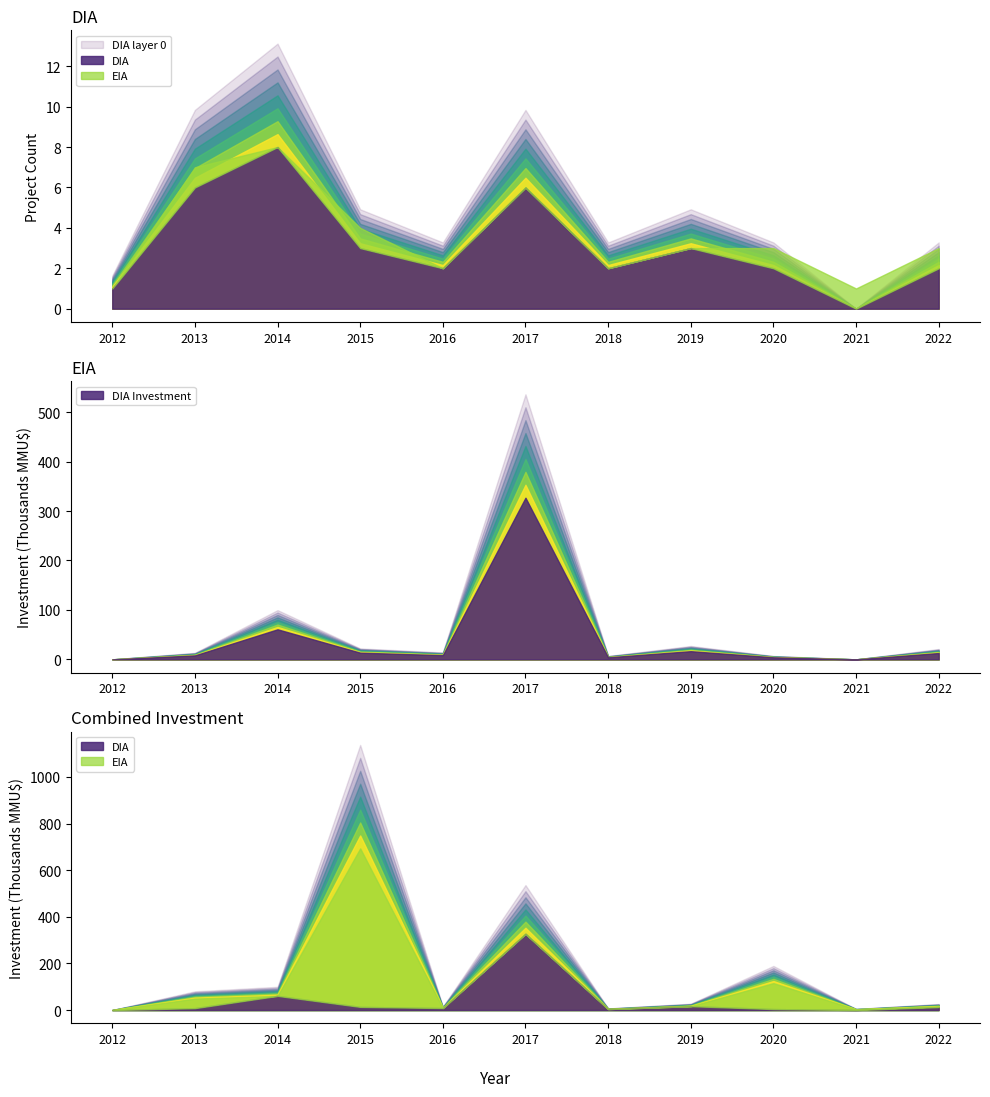

True or false: EIA and DIA intersect in this chart.

False